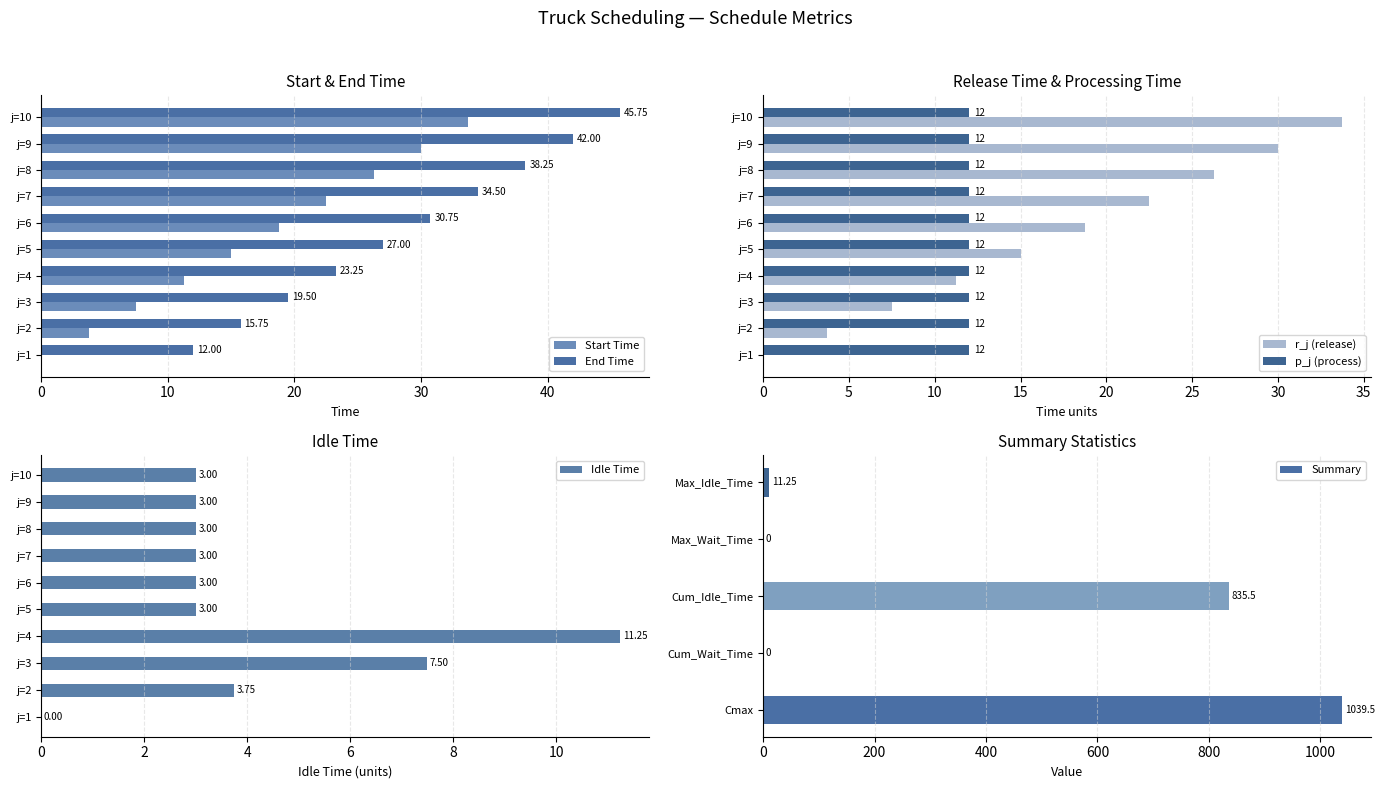

What is the difference between the Start Time values at j=10 and j=2?

30.0